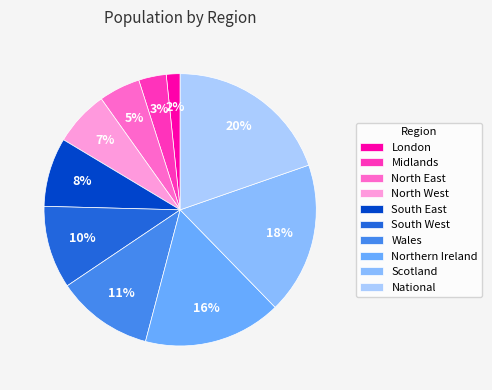

Does Scotland account for over 50% of the chart?

No